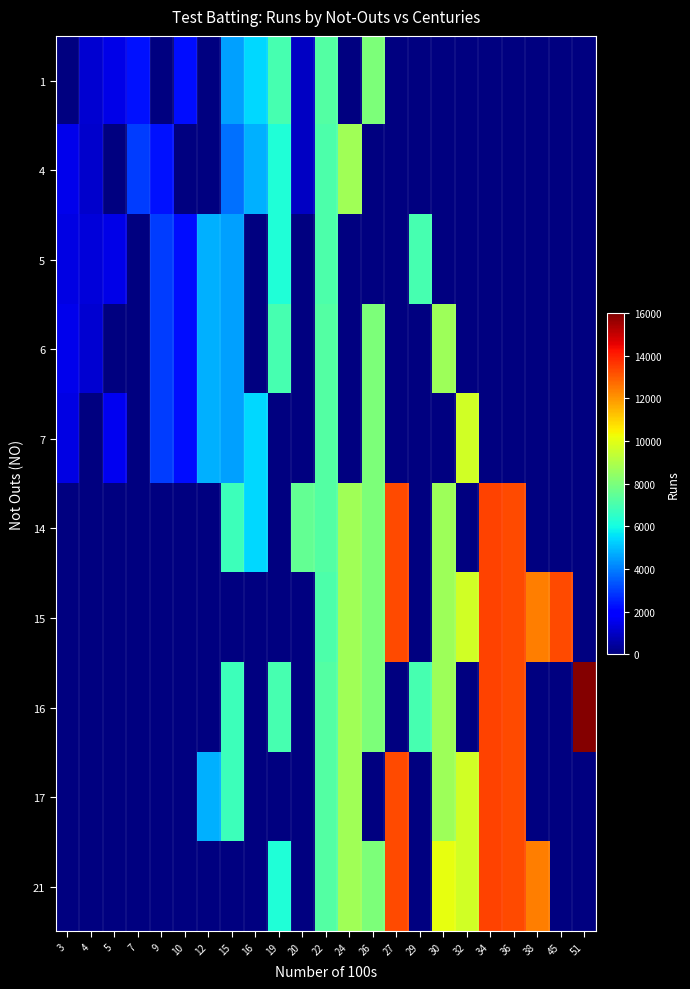

What is the maximum value for 7?

9685.0